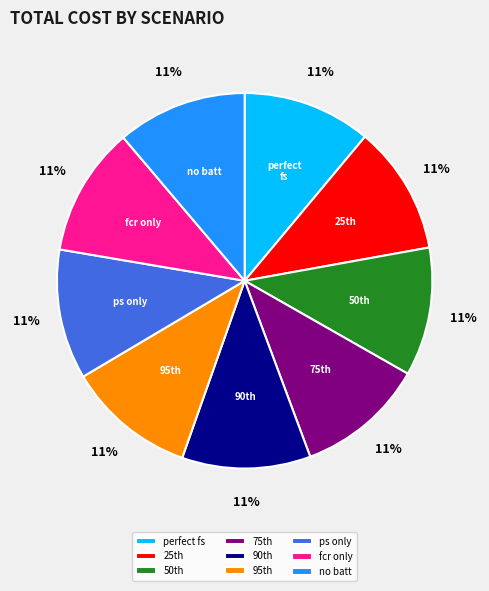

True or false: ps only accounts for 11% of the total.

True